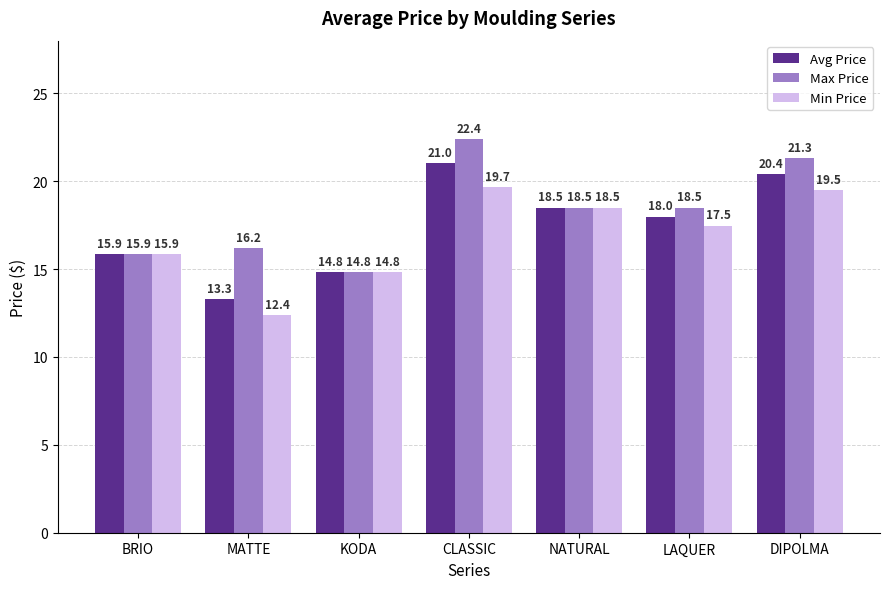

How many categories are shown in the chart?

7